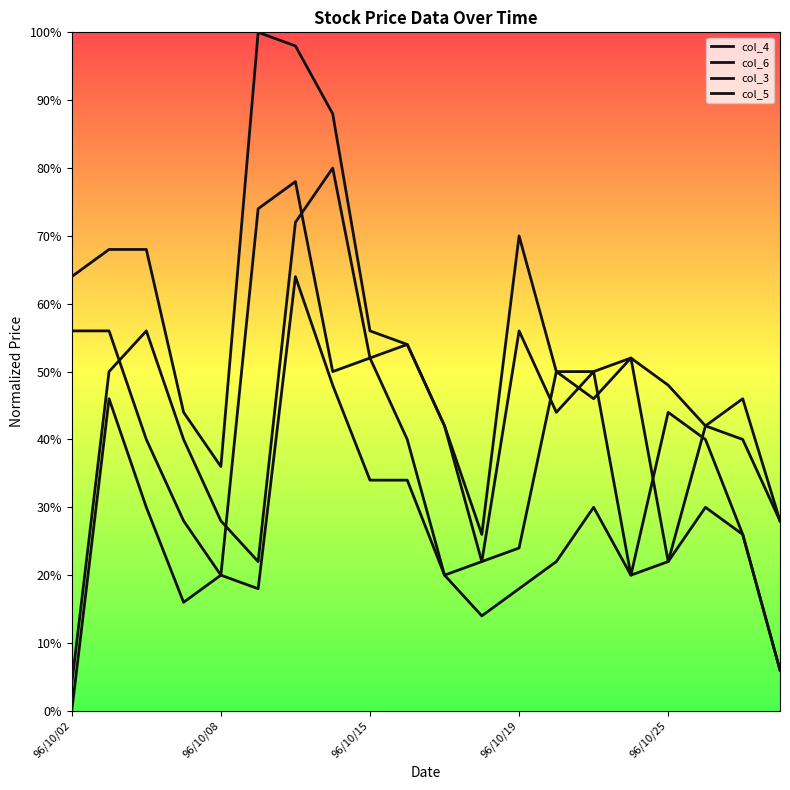

Reading right to left, what are all the values shown in this chart?

col_4: 0.3	0.5	0.4	0.5	0.5	0.5	0.5	0.7	0.3	0.4	0.5	0.6	0.9	1.0	1.0	0.4	0.4	0.7	0.7	0.6
col_6: 0.1	0.3	0.4	0.4	0.2	0.5	0.4	0.6	0.2	0.2	0.4	0.5	0.5	0.8	0.7	0.2	0.3	0.4	0.6	0.6
col_3: 0.3	0.4	0.4	0.2	0.5	0.5	0.5	0.2	0.2	0.4	0.5	0.5	0.8	0.7	0.2	0.3	0.4	0.6	0.5	0.0
col_5: 0.1	0.3	0.3	0.2	0.2	0.3	0.2	0.2	0.1	0.2	0.3	0.3	0.5	0.6	0.2	0.2	0.2	0.3	0.5	0.0